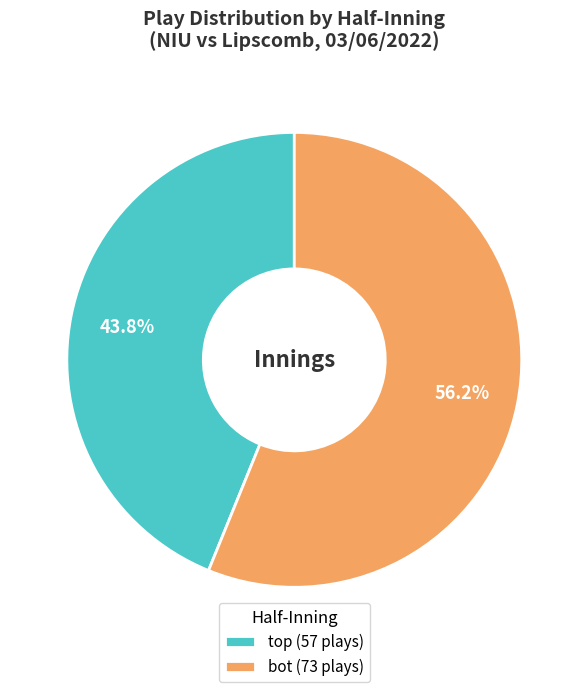

Rank the categories by value from lowest to highest.

top, bot